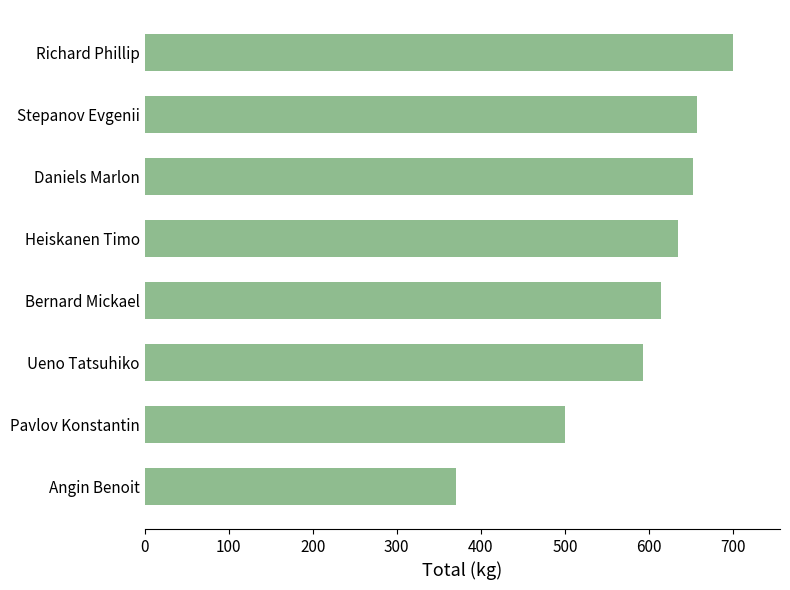

What is the sum of the values at Stepanov Evgenii and Daniels Marlon?

1310.0